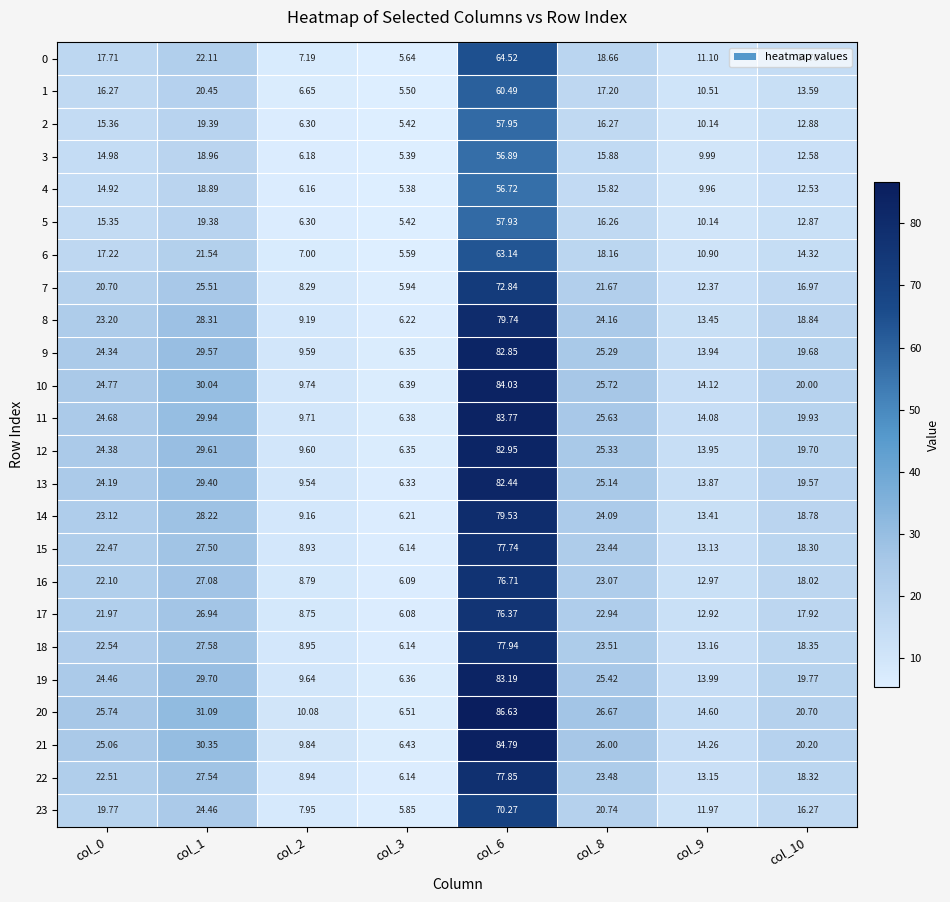

Count the number of categories in the chart.

8